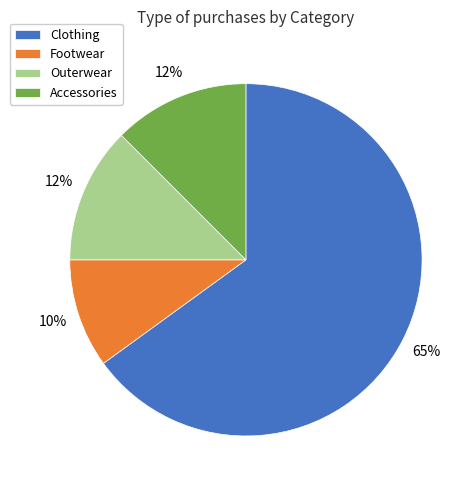

To the nearest percent, what is the average slice percentage?

25%